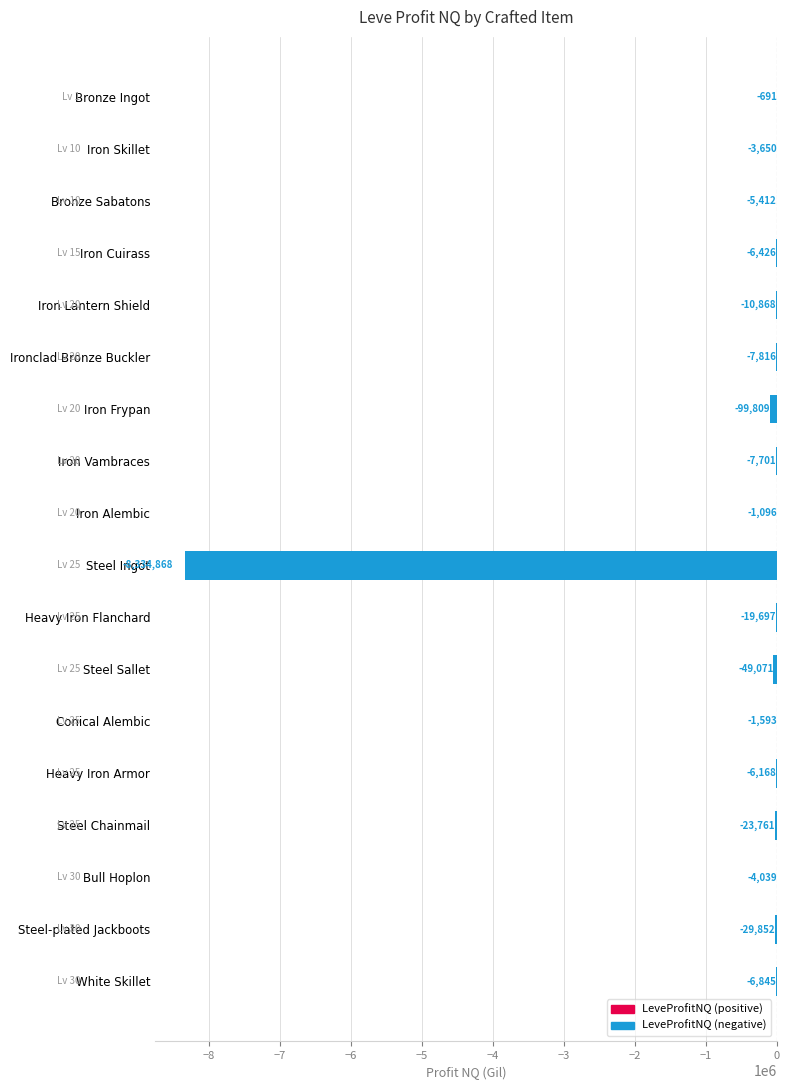

At which label is the value closest to -4167779?

Iron Frypan